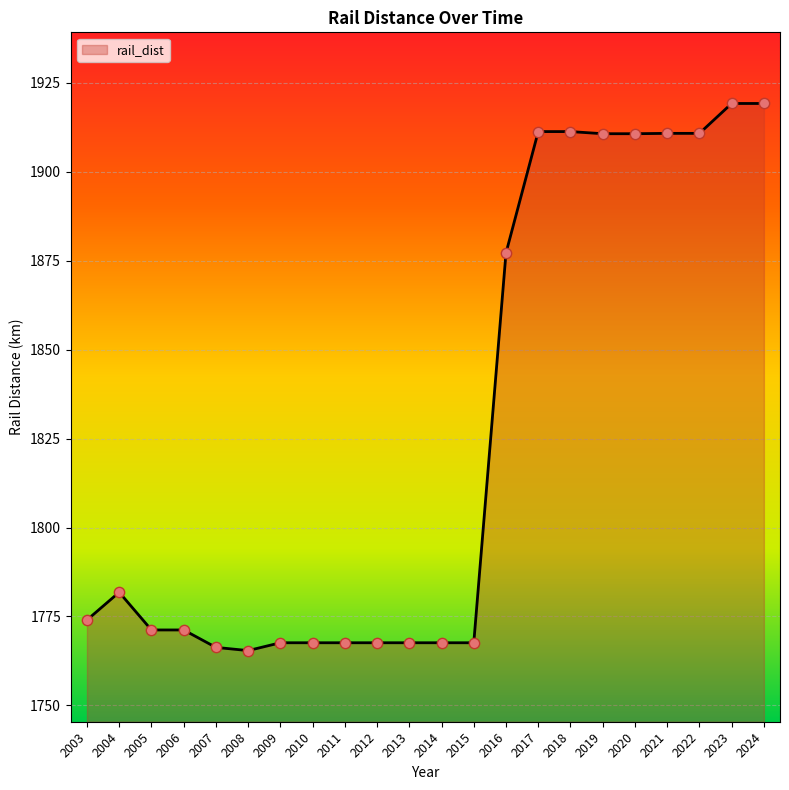

Between 2024 and 2006, which is larger?

2024